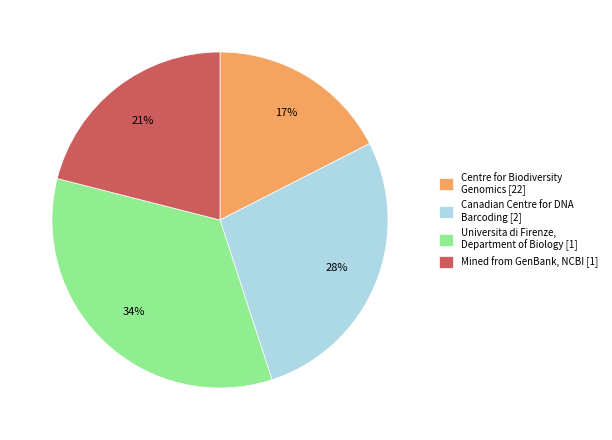

Count the number of slices in the pie.

4